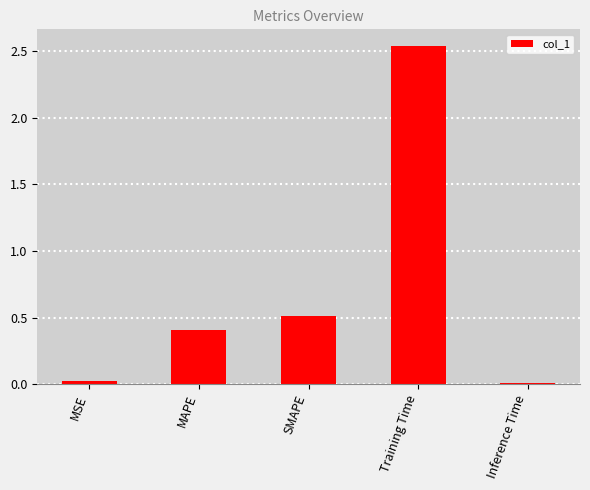

The chart shows a value of 3.7 at Training Time. True or false?

False